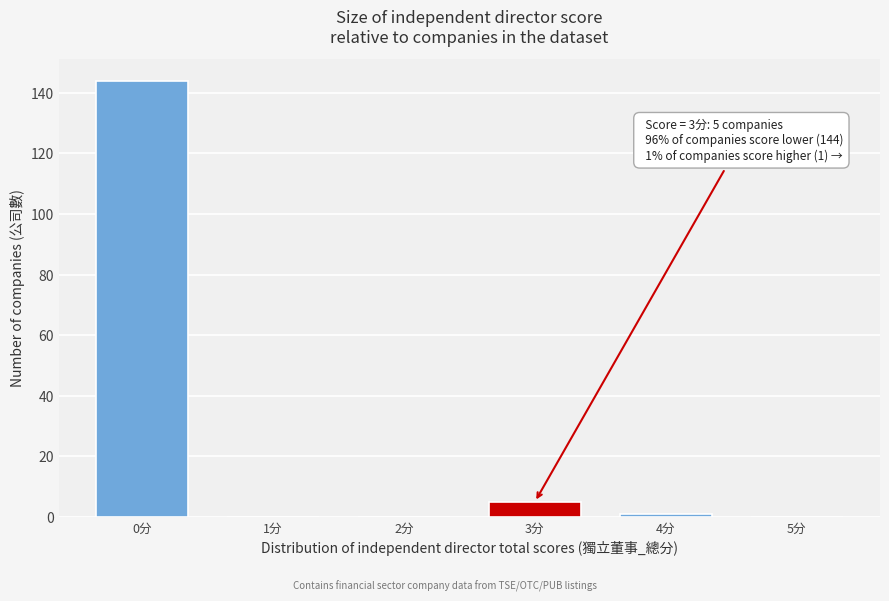

Reading left to right, what are all the values shown in this chart?

0分=144	1分=0	2分=0	3分=5	4分=1	5分=0